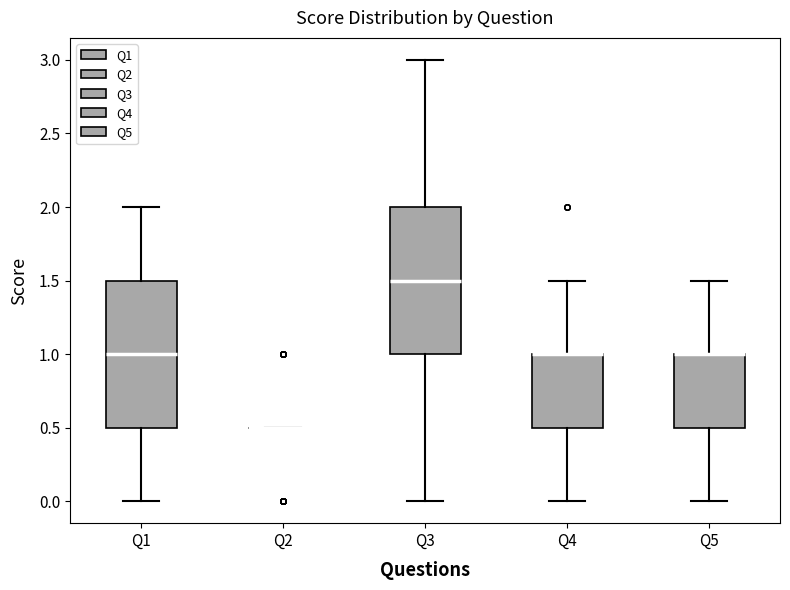

Reading left to right, transcribe this box plot: for each box, give where its median line is, the range the box spans, and where its two whiskers end, as read against the y-axis. The values are not printed on the chart, so give them approximately, as read against the axis.

Q1: median 1.0, box 0.5 to 1.5, whiskers 0.0 to 2.0
Q2: box collapsed to a line at 0.5, whiskers 0.5 to 0.5
Q3: median 1.5, box 1.0 to 2.0, whiskers 0.0 to 3.0
Q4: median 1.0 (drawn on the box's upper edge), box 0.5 to 1.0, whiskers 0.0 to 1.5
Q5: median 1.0 (drawn on the box's upper edge), box 0.5 to 1.0, whiskers 0.0 to 1.5